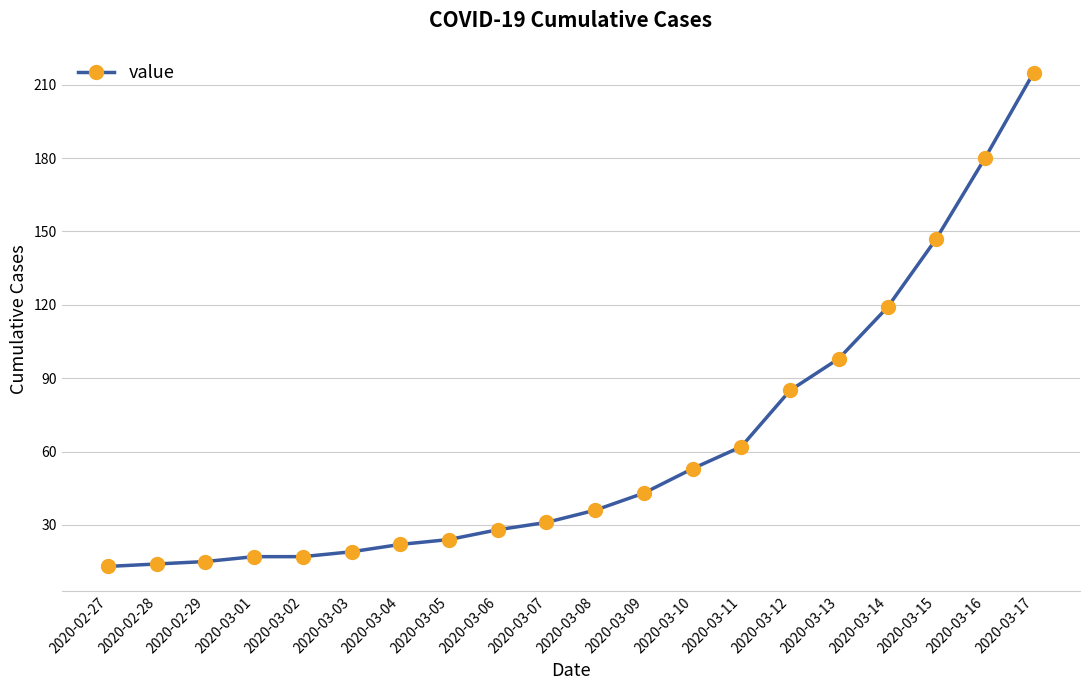

What is the difference between the second highest and second lowest values?

166